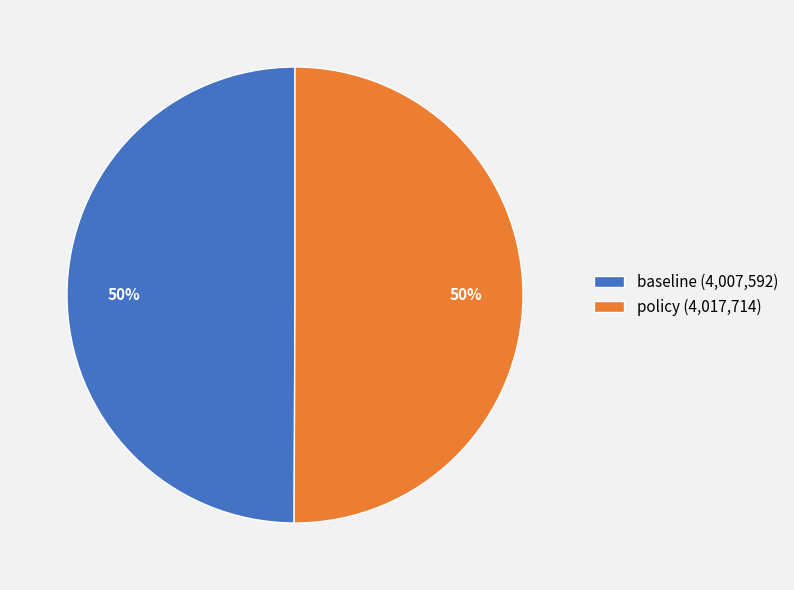

How many slices are in this pie chart?

2